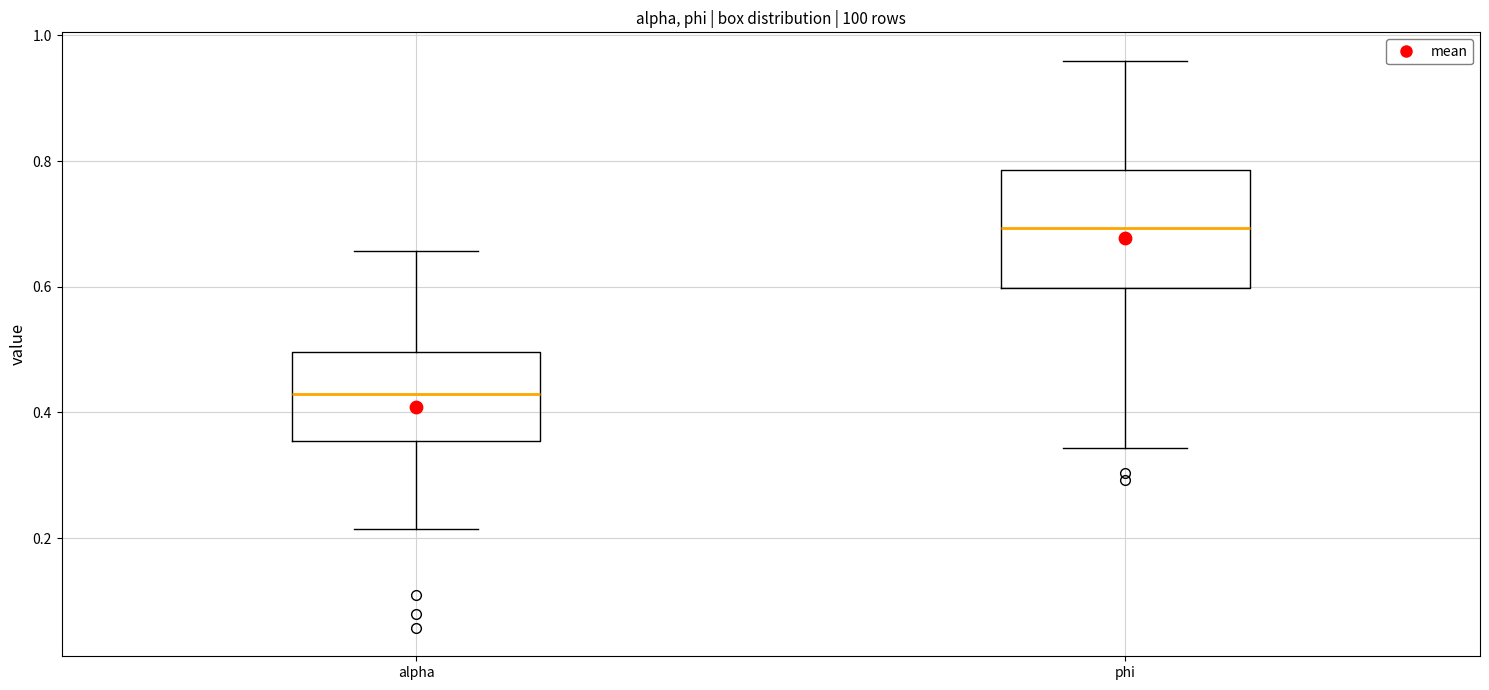

Reading left to right, transcribe this box plot: for each box, give where its median line is, the range the box spans, and where its two whiskers end, as read against the y-axis. The values are not printed on the chart, so give them approximately, as read against the axis.

alpha: median 0.42, box 0.36 to 0.50, whiskers 0.22 to 0.66
phi: median 0.70, box 0.60 to 0.78, whiskers 0.34 to 0.96